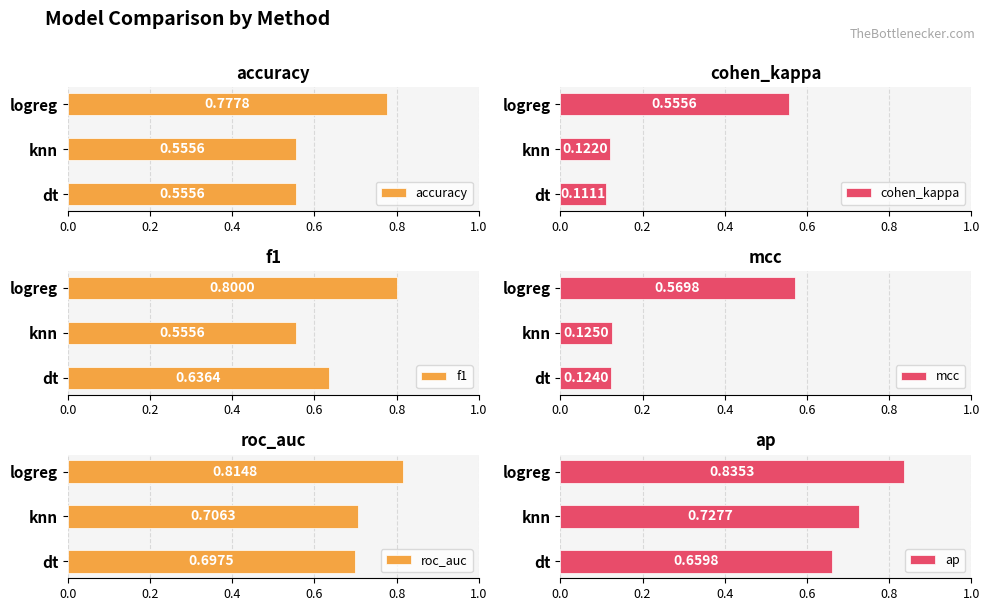

Rank the categories by ap value from highest to lowest.

logreg, knn, dt